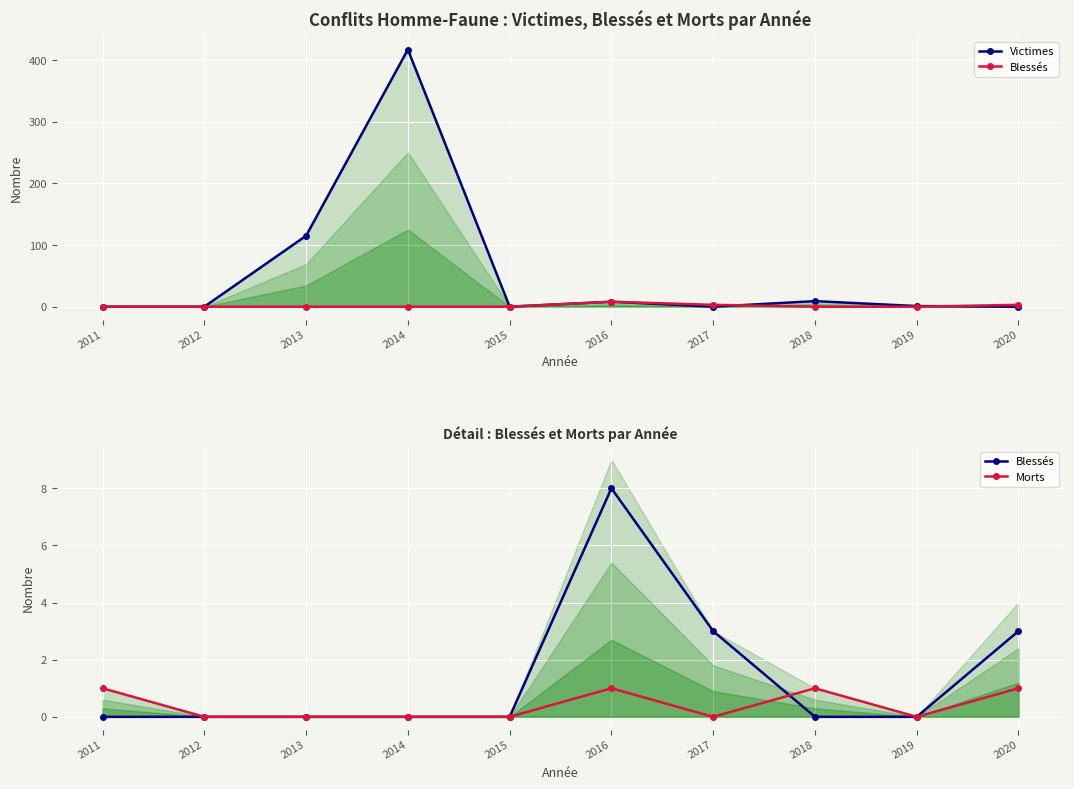

The value of Blessés at 2012 is 0. True or false?

True